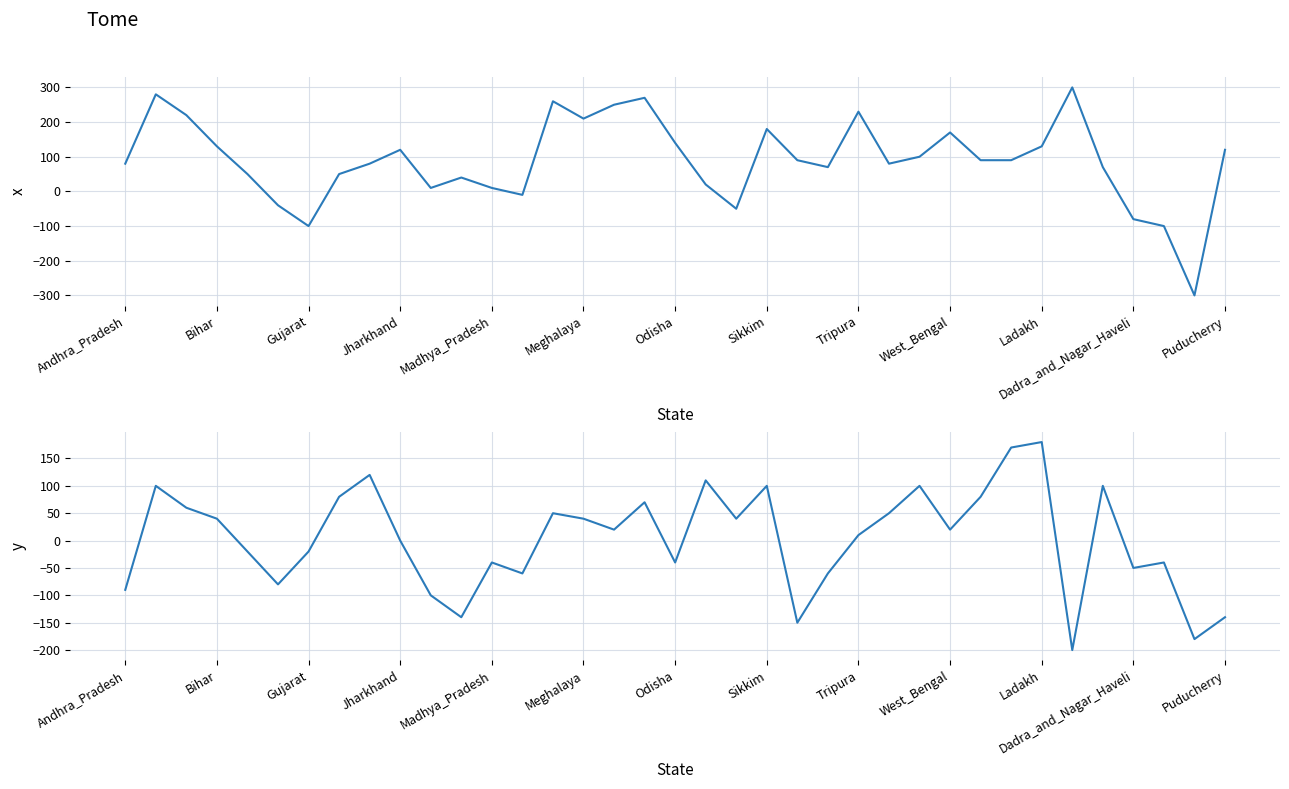

What position from the left is 19?

20